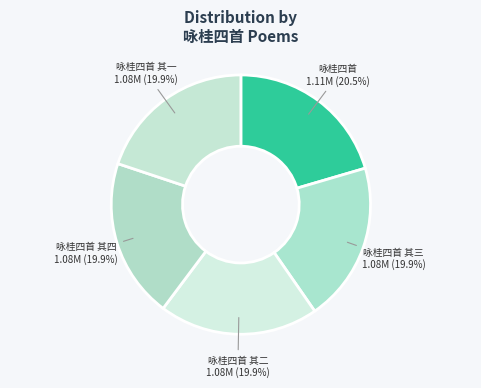

To the nearest percent, what is the difference between the largest and smallest slice percentages?

1%